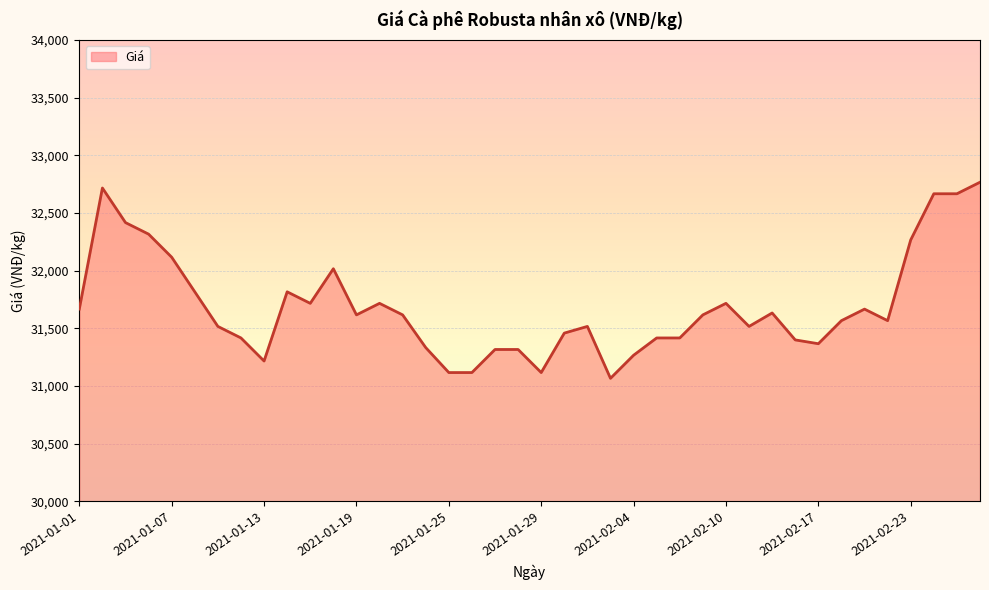

What is the smallest value displayed?

31067.0